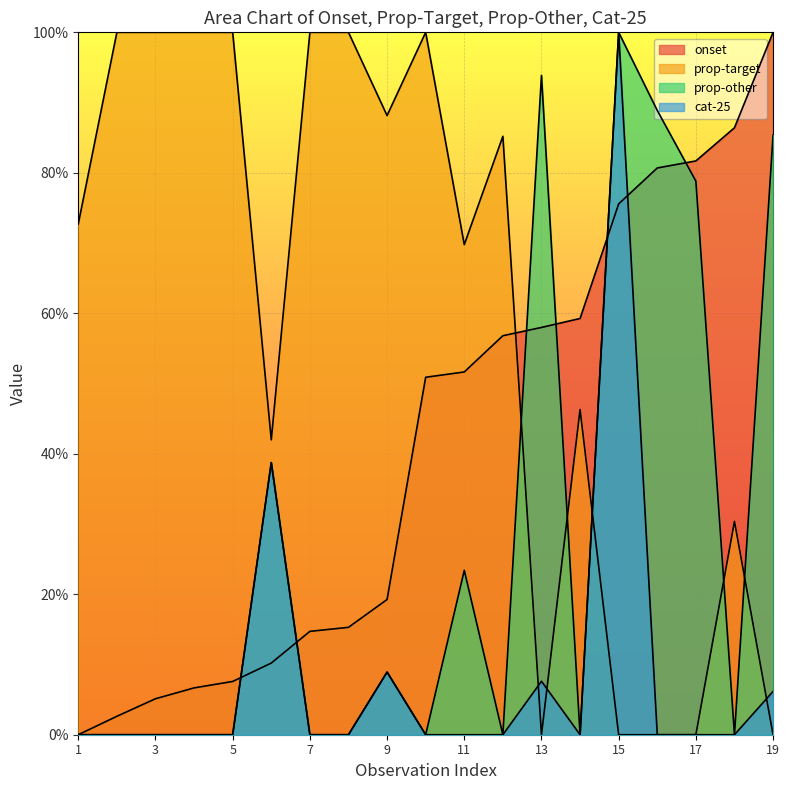

Which label corresponds to the smallest value in the chart?

1